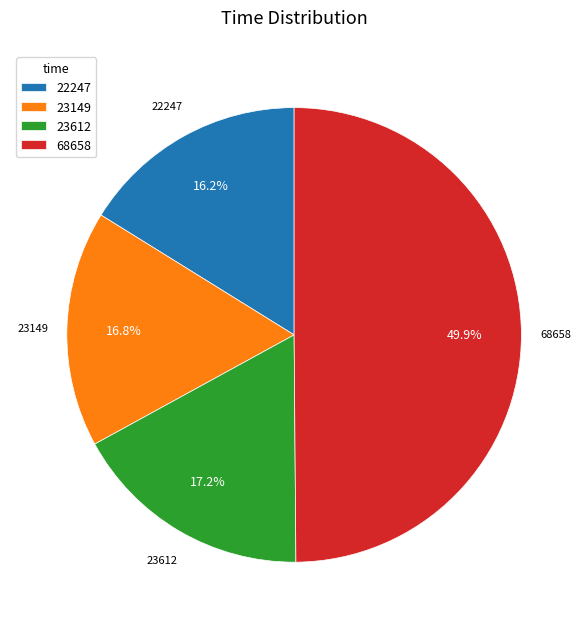

Between 22247 and 23149, which is larger?

23149